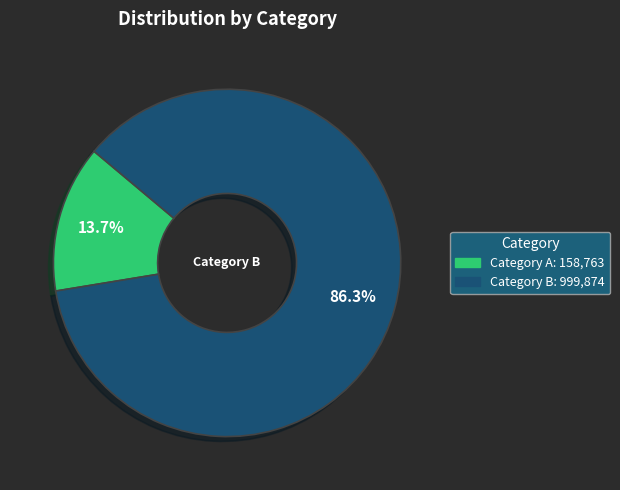

To the nearest percent, what is the average slice percentage?

50%